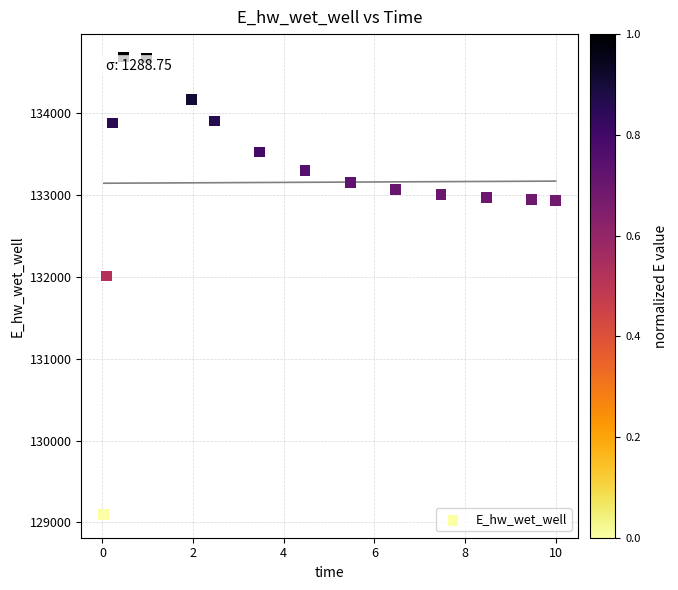

What Y value in the scatter plot is closest to 131891?

132013.3